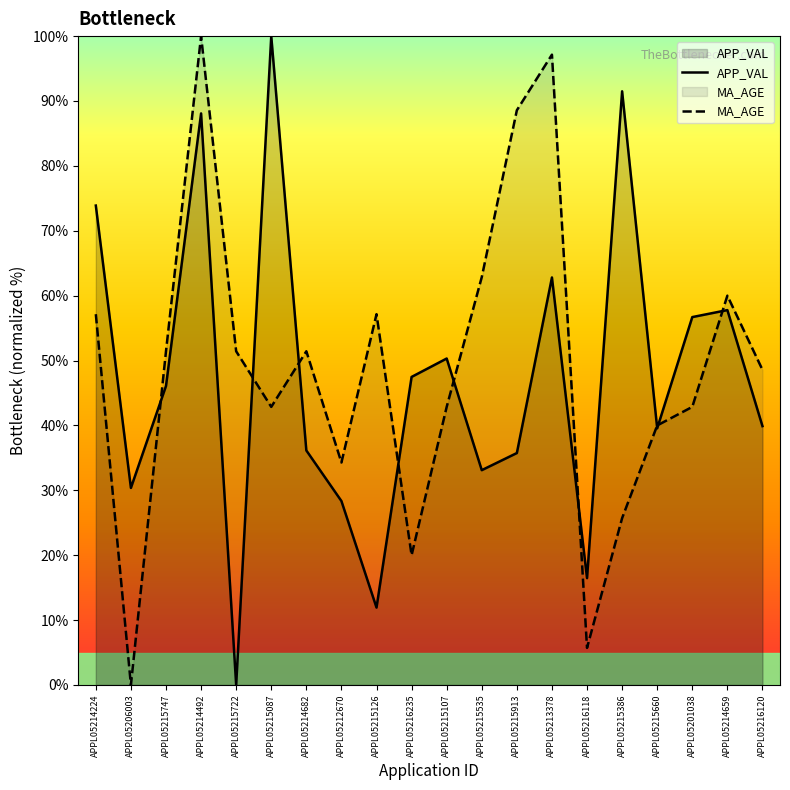

How many positive values does the MA_AGE series have?

19